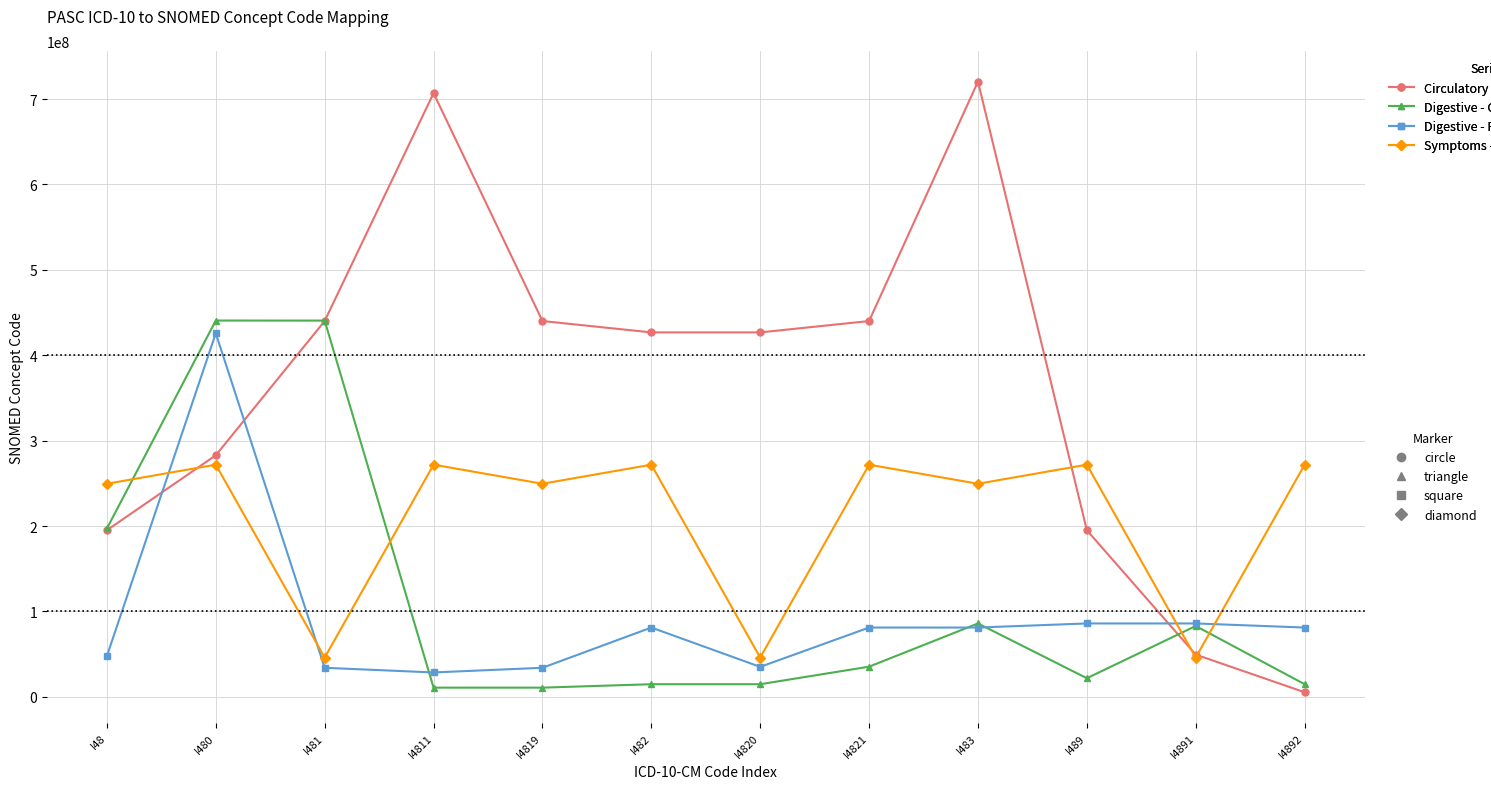

At which category is the sum across all series the highest?

I480